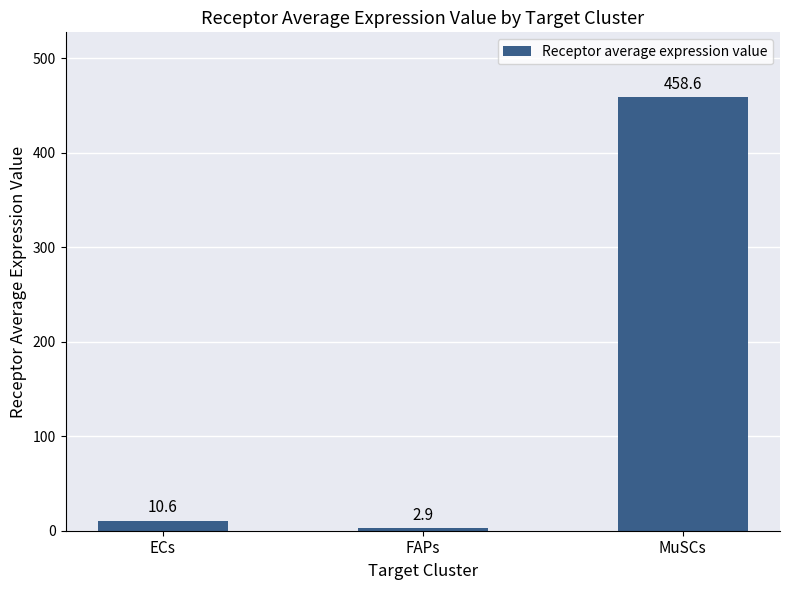

What is the smallest value displayed?

2.9